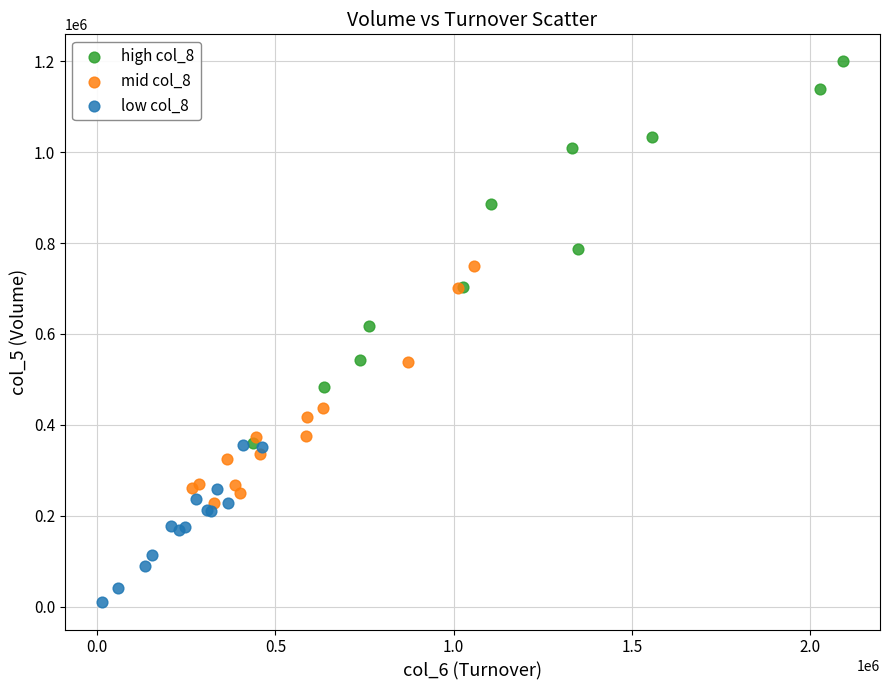

Which series contains the lowest Y value?

low col_8